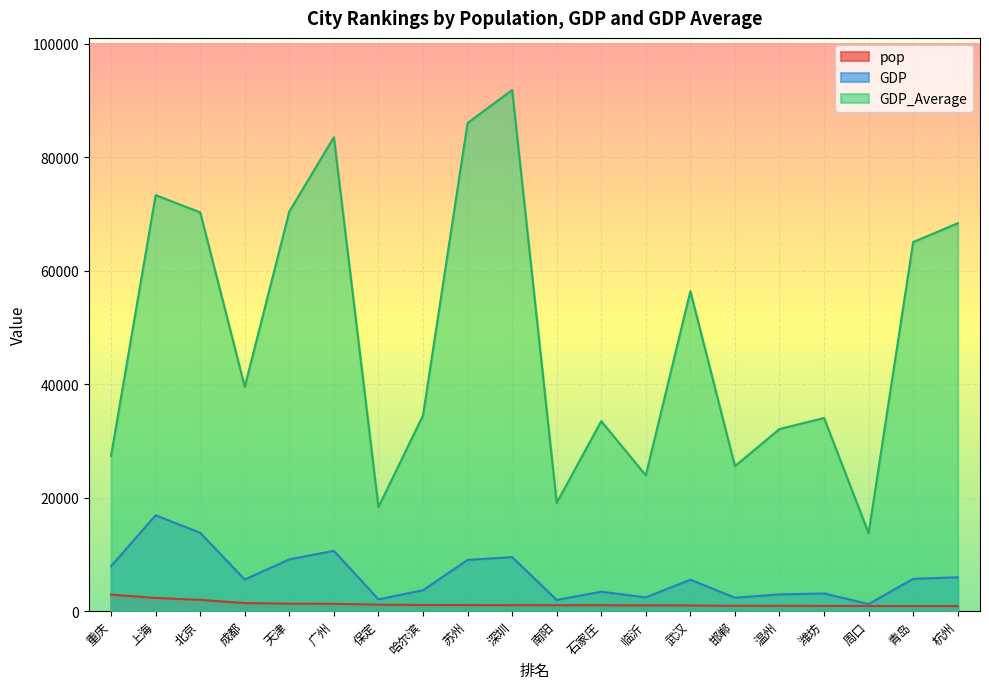

Which series changed the most between 上海 and 北京?

GDP